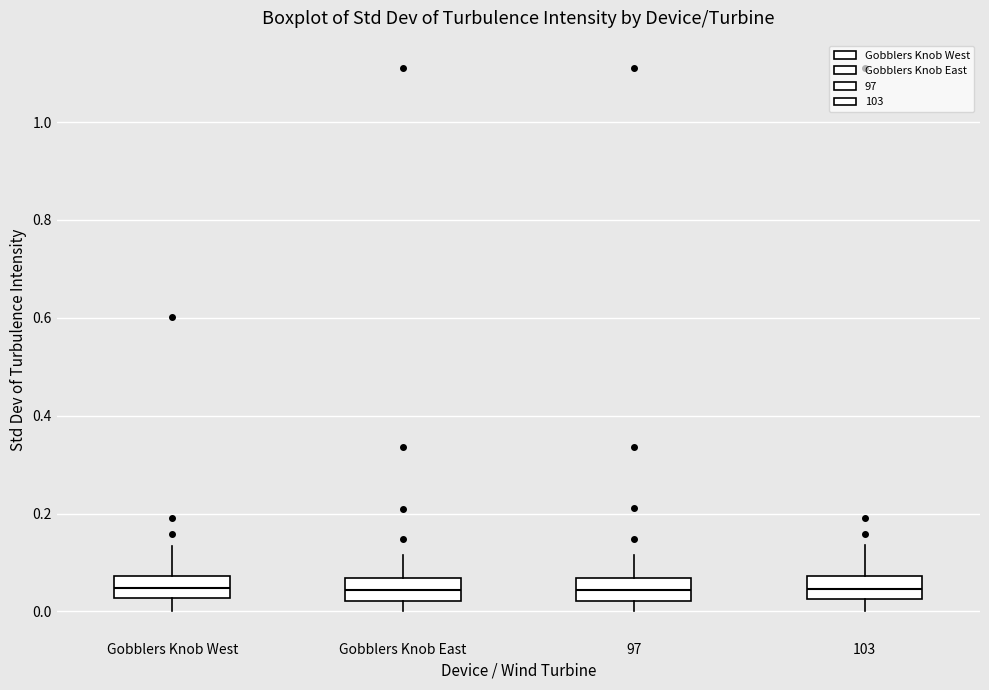

Reading left to right, read every box against the y-axis: the position of its median line, the range the box covers, and the ends of its whiskers. The values are not printed on the chart, so give them approximately, as read against the axis.

Gobblers Knob West: median 0.04, box 0.02 to 0.08, whiskers 0.00 to 0.14
Gobblers Knob East: median 0.04, box 0.02 to 0.06, whiskers 0.00 to 0.12
97: median 0.04, box 0.02 to 0.06, whiskers 0.00 to 0.12
103: median 0.04, box 0.02 to 0.08, whiskers 0.00 to 0.14